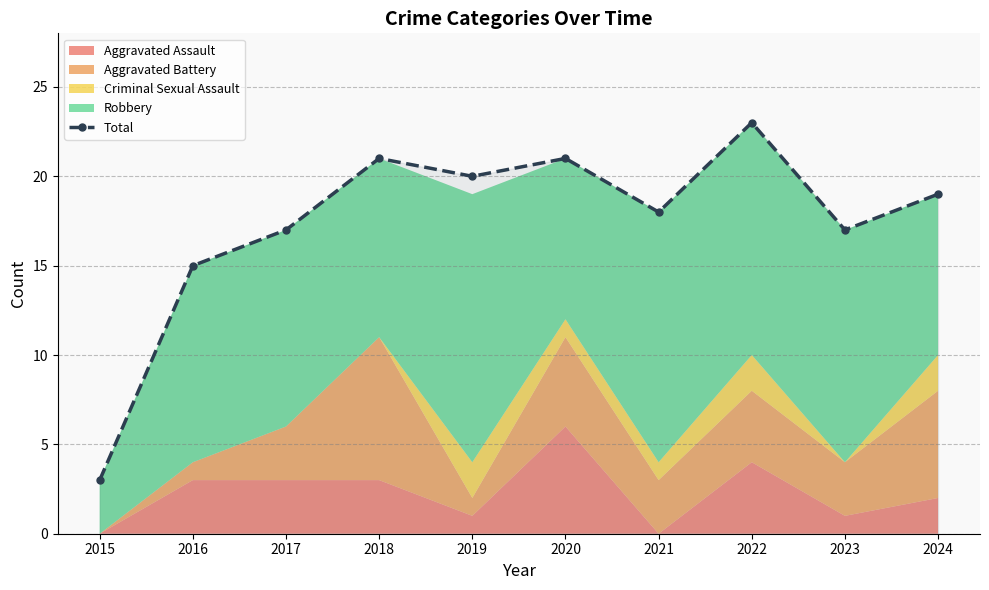

What is the maximum value shown in the chart?

23